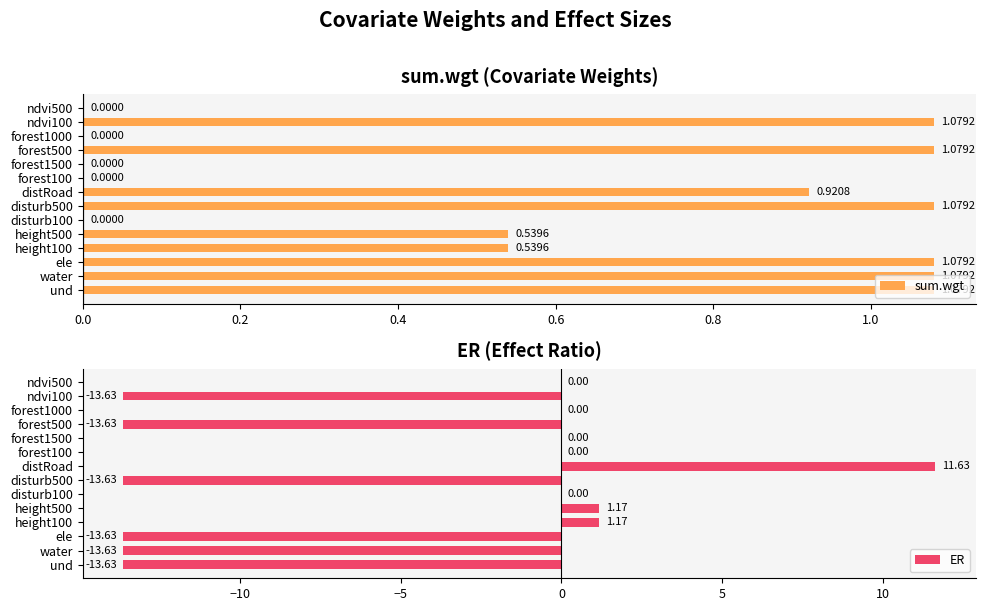

How many positive values does the sum.wgt series have?

9